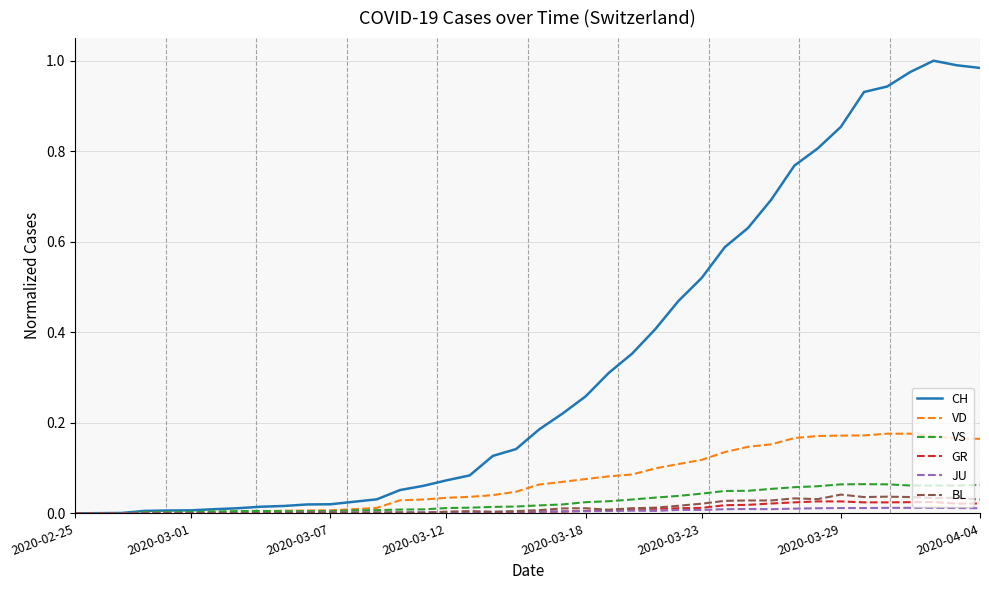

Which series has the largest total across all categories?

CH